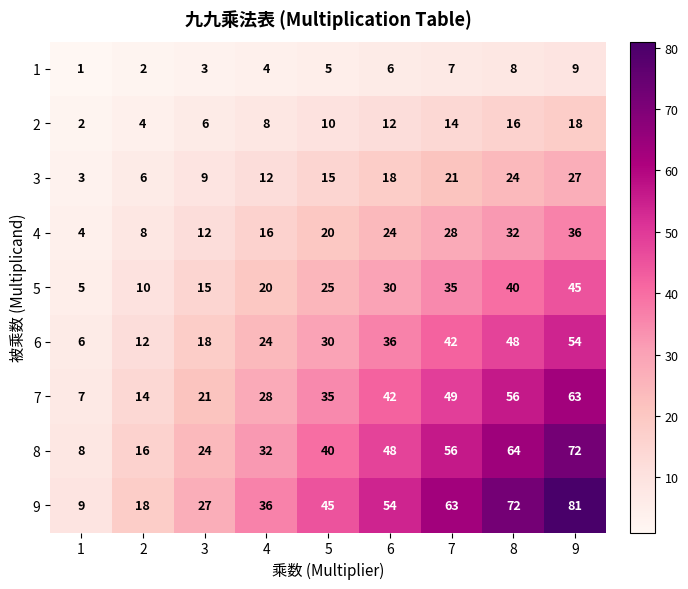

The value of 1 at 9 is 3. True or false?

False